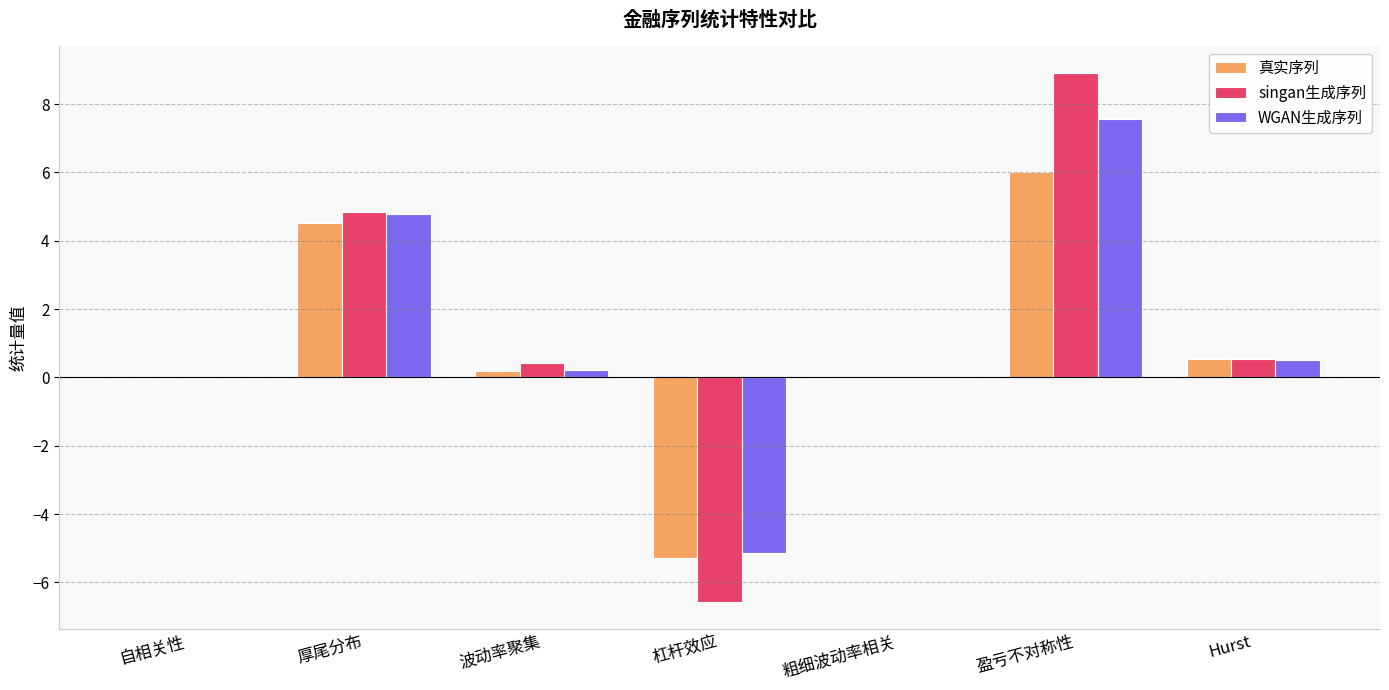

The value of singan生成序列 at 盈亏不对称性 is 8.9. True or false?

True